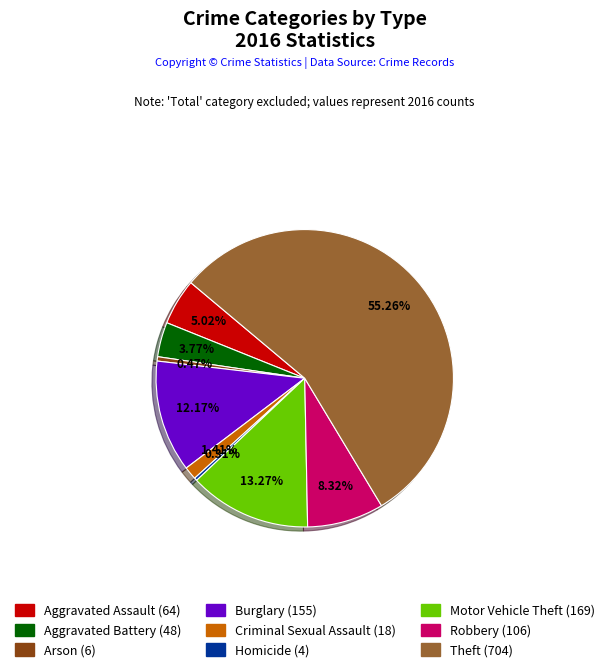

True or false: Robbery accounts for 8% of the total.

True